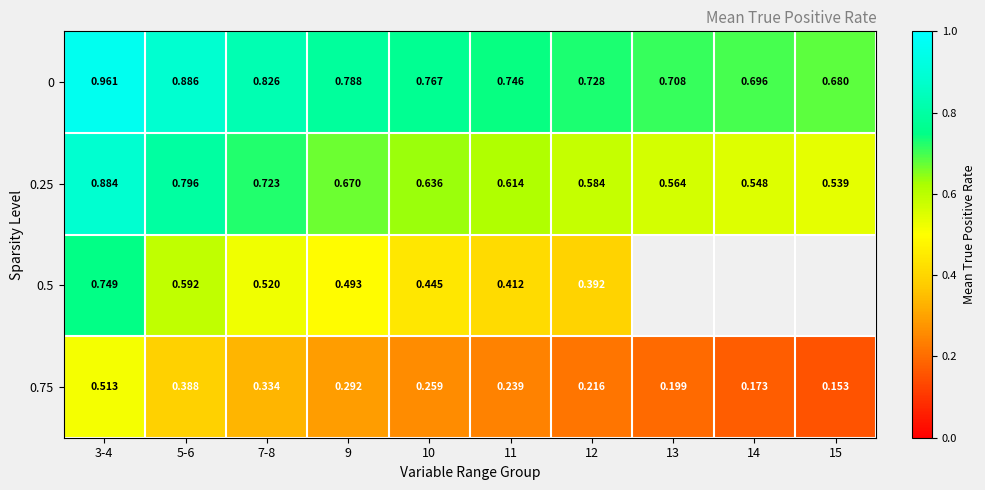

At which label is 0.25 closest to 0?

15